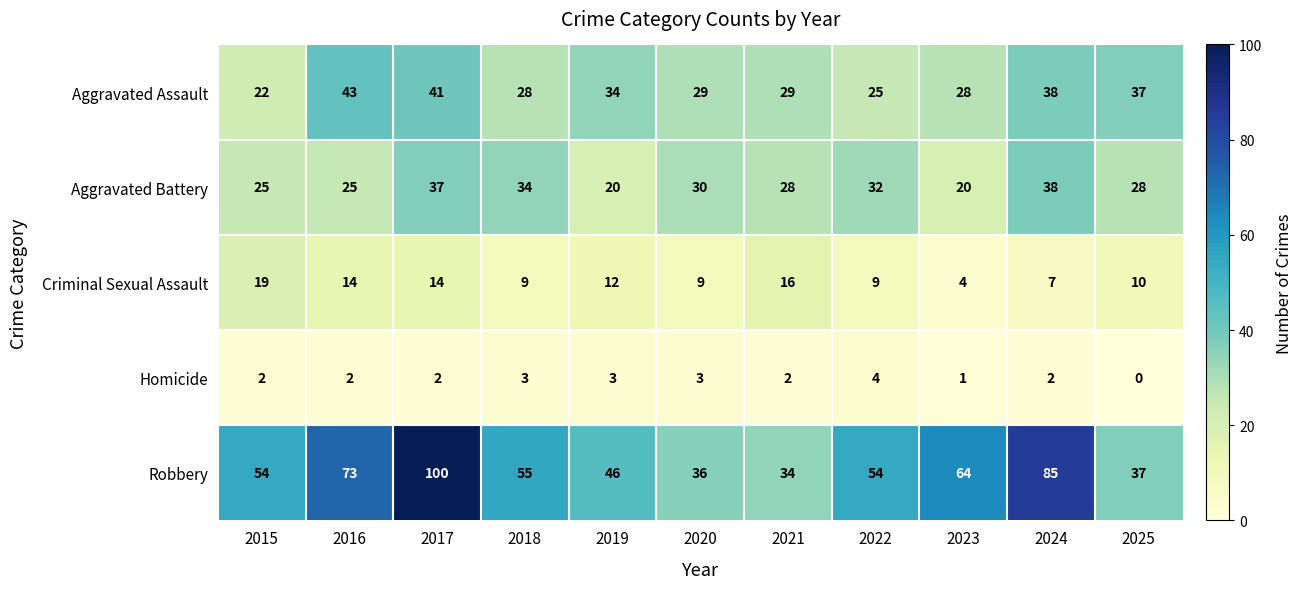

Count the number of data series in this chart.

5